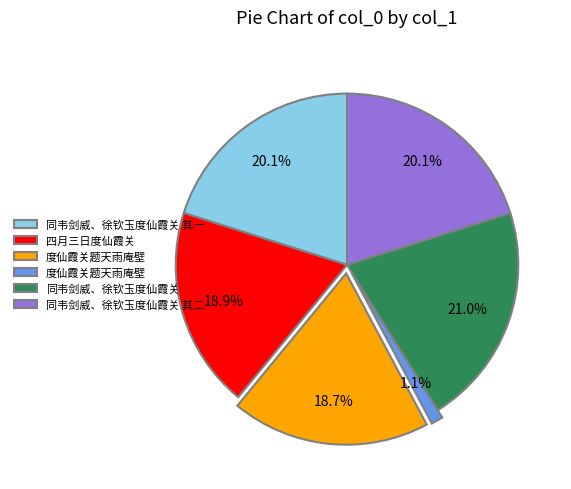

Does any single category account for the majority?

No